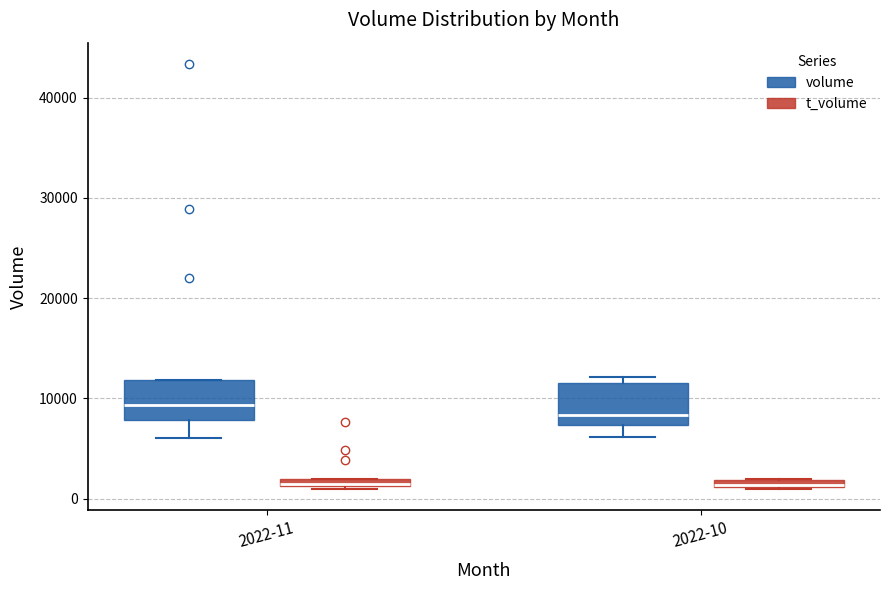

Where is the lower edge of the box for 2022-11 (volume) on the y-axis? The values are not printed on the chart, so give them approximately, as read against the axis.

8000